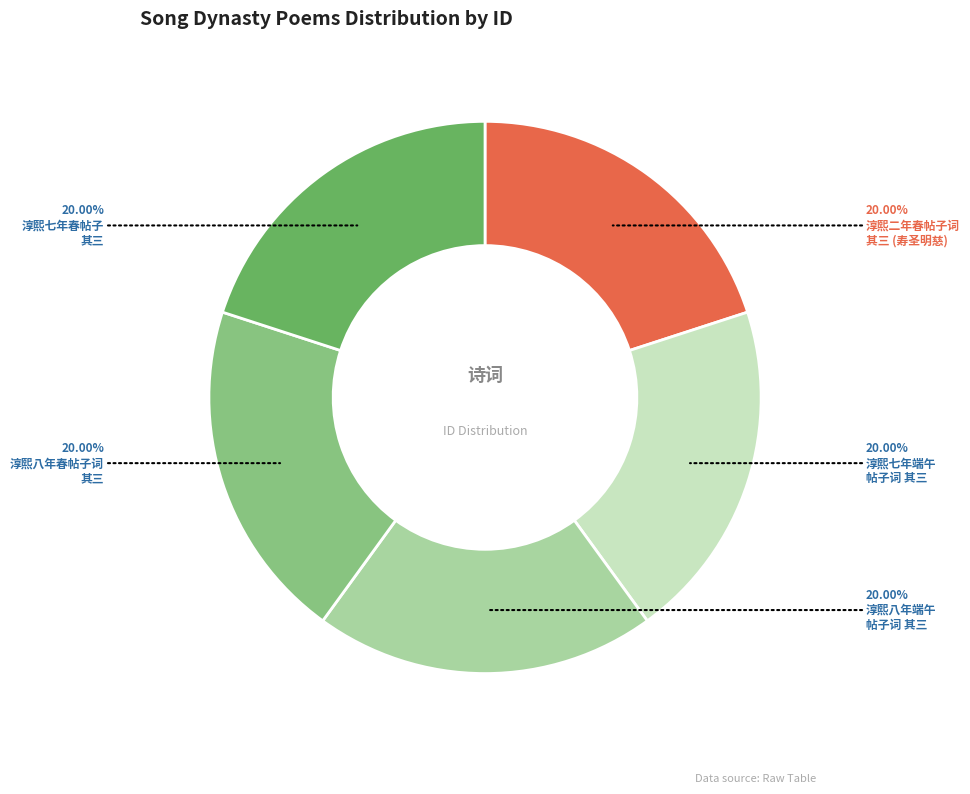

Does any single category account for the majority?

No